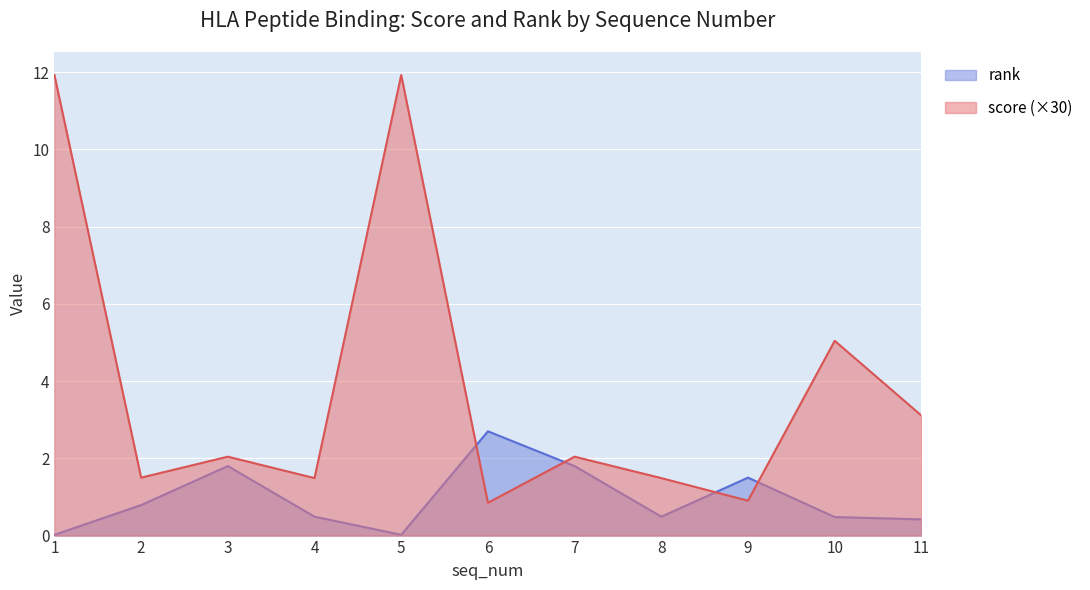

Which category has the highest value across all series?

1